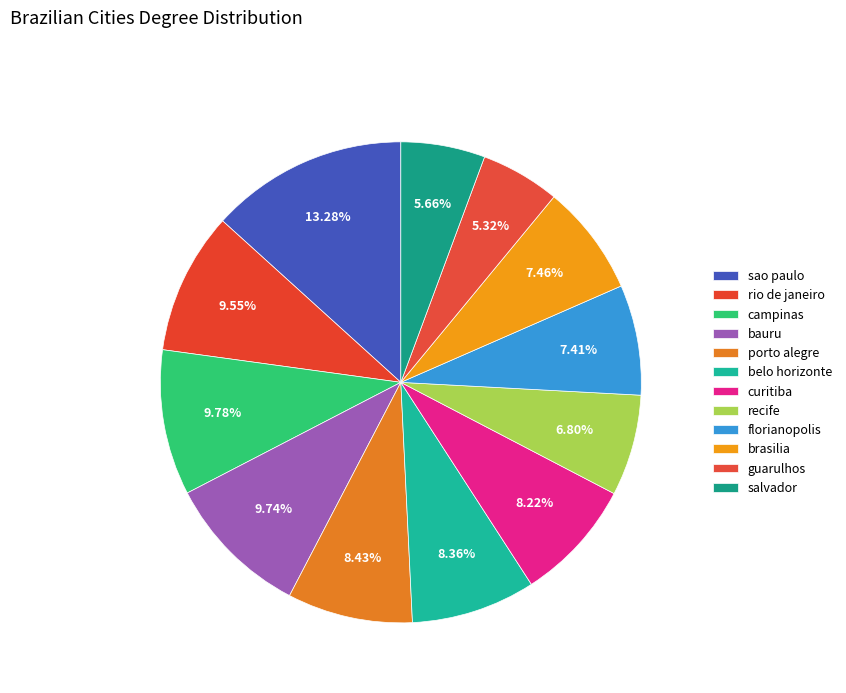

How many slices are in this pie chart?

12